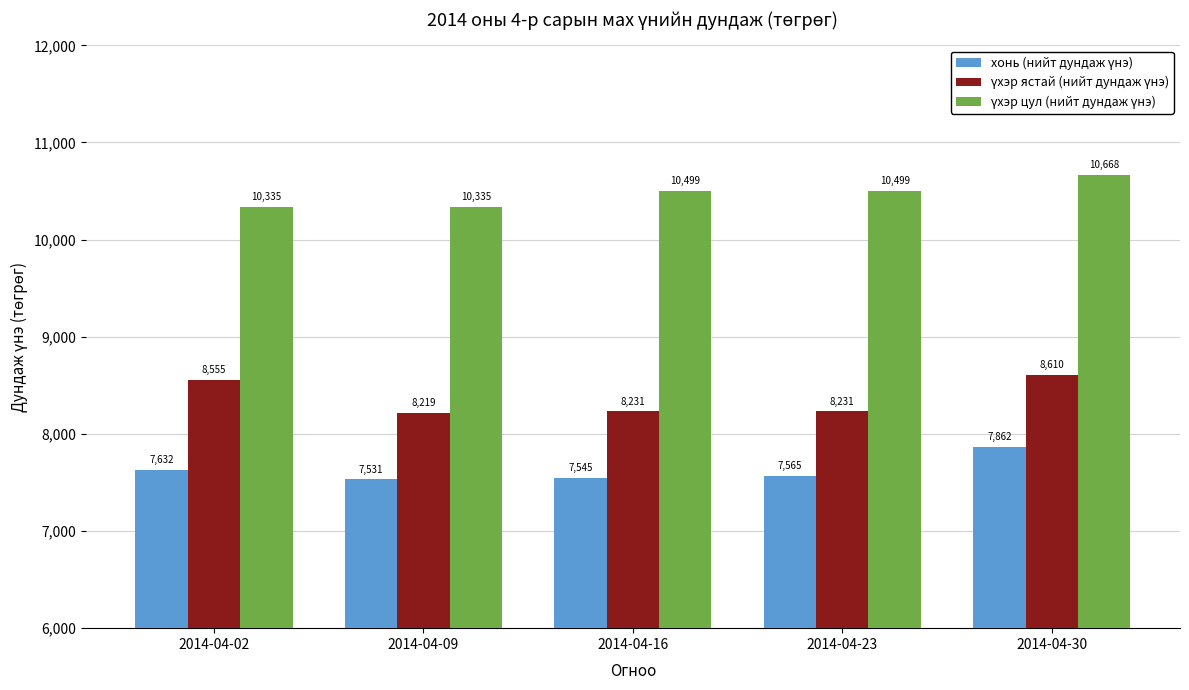

Which category has the lowest value across all series?

2014-04-09